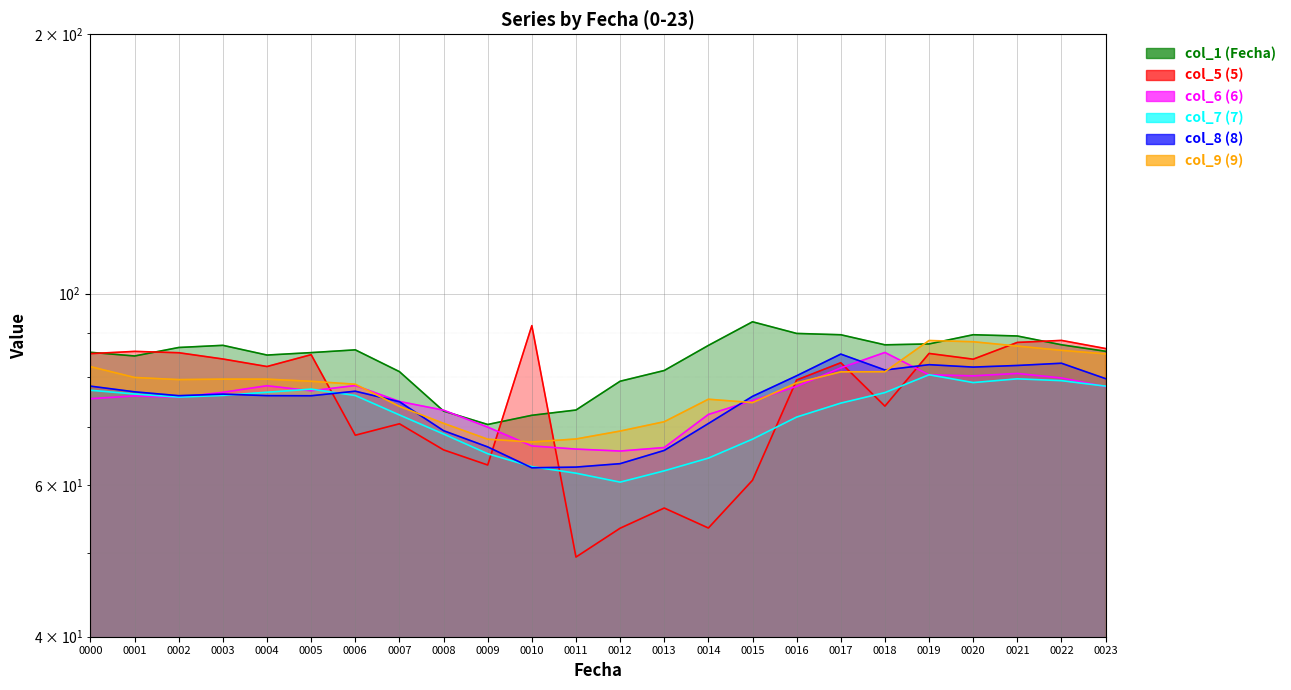

How many lines are shown in the chart?

6